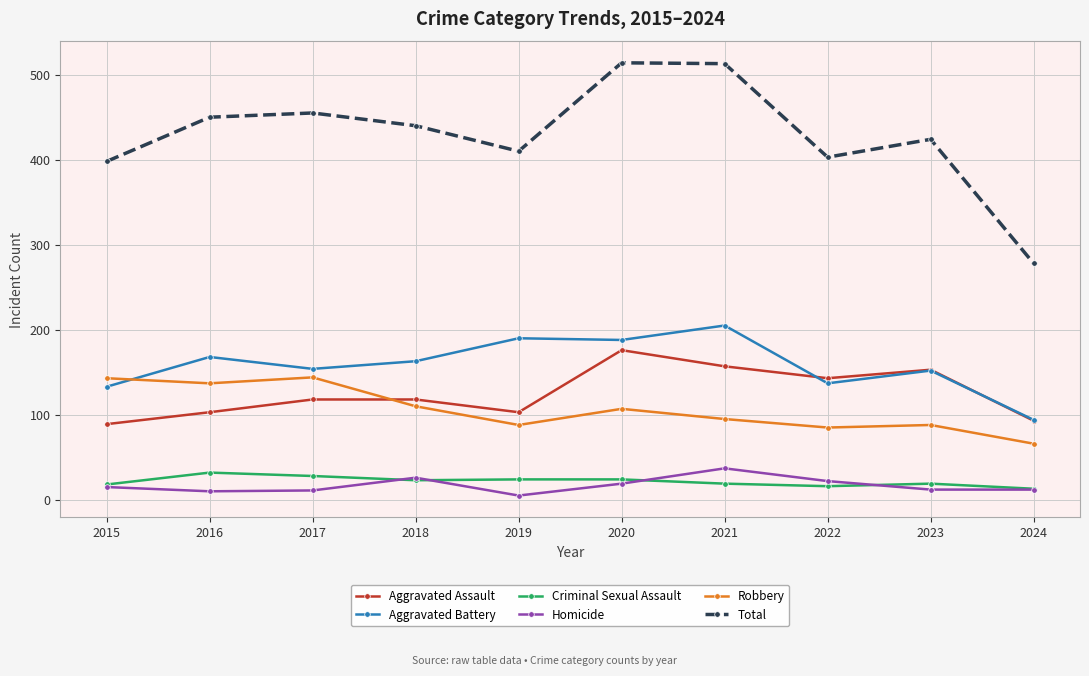

Which series has the largest range (max minus min)?

Total